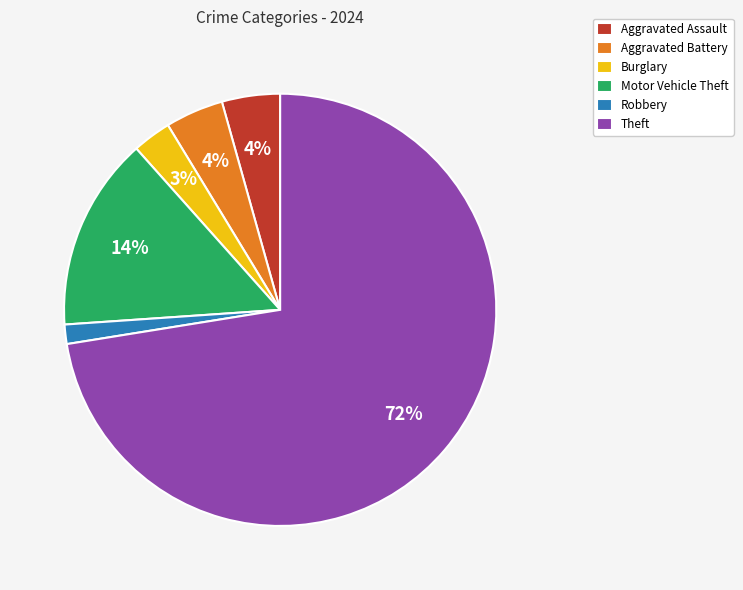

Do Robbery and Motor Vehicle Theft together represent more than half of the pie?

No